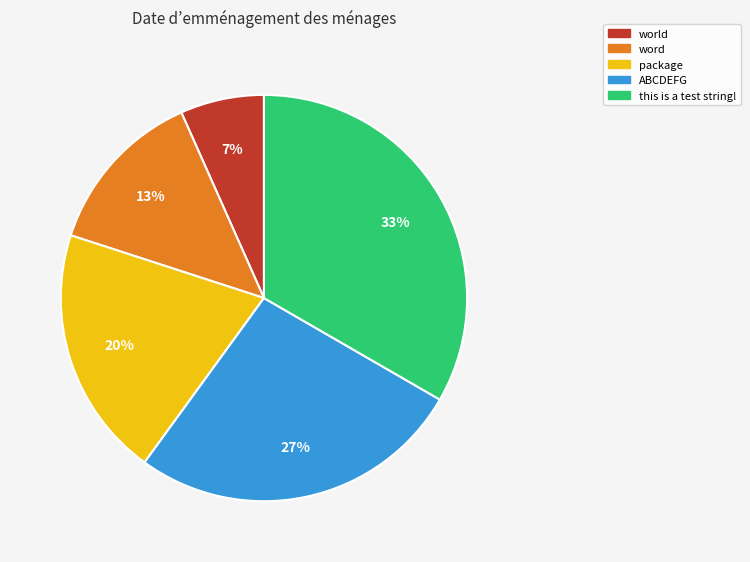

To the nearest percent, what is the combined percentage of package and word?

33%